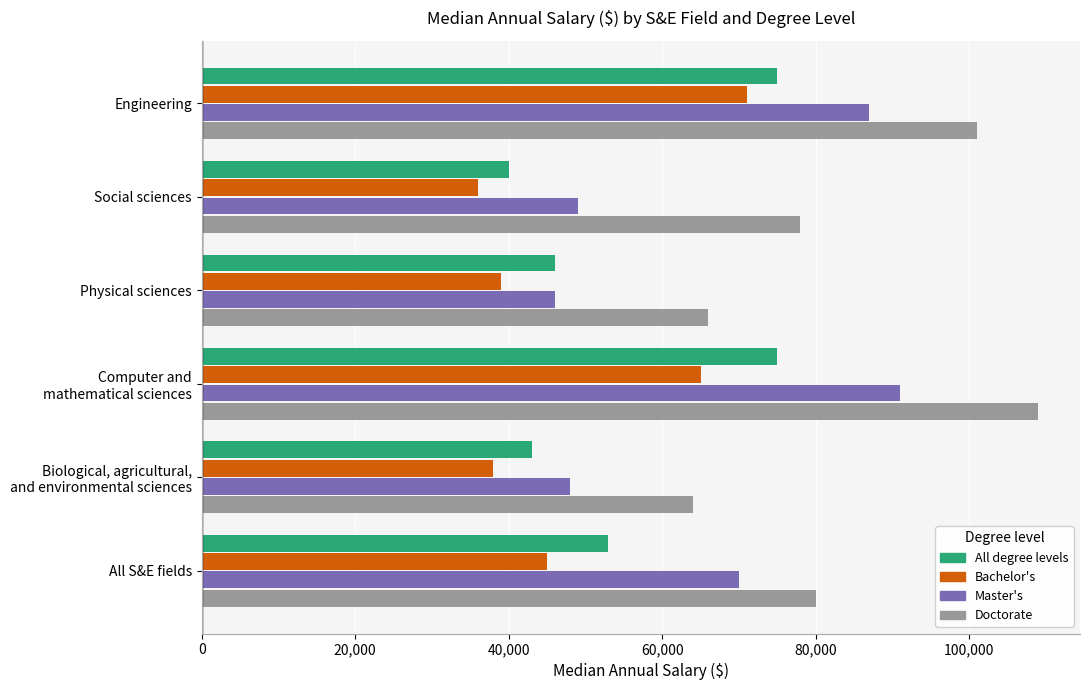

Which category has the highest value across all series?

Computer and
mathematical sciences